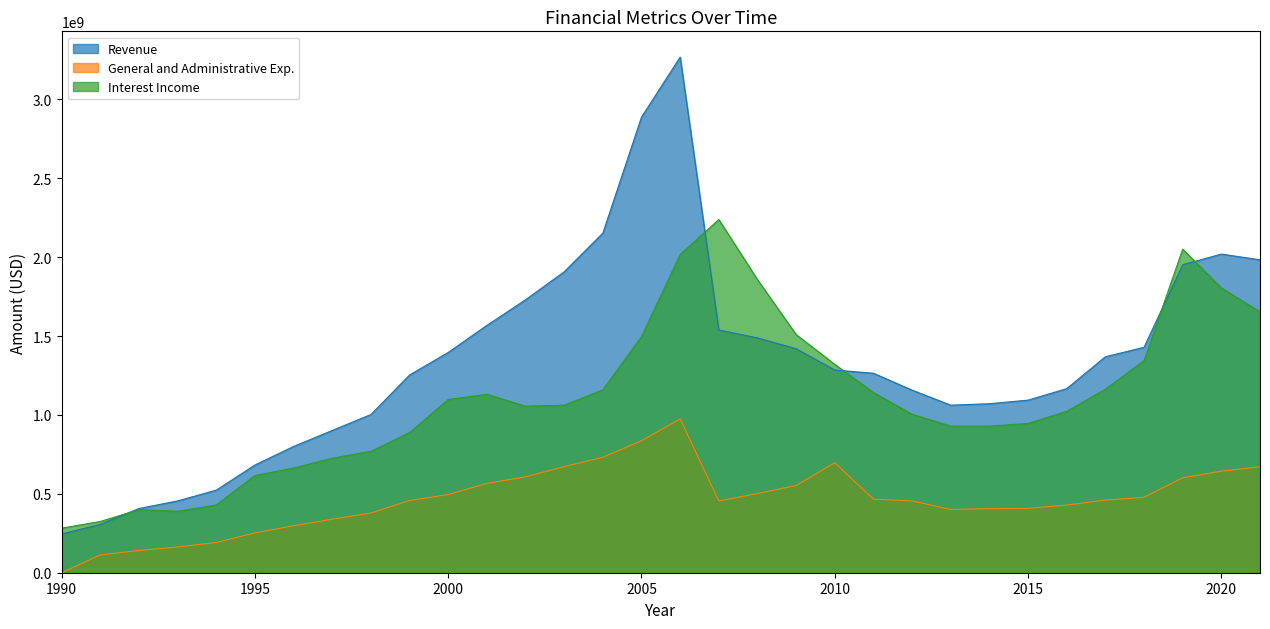

True or false: Interest Income has more than 2 points higher than both neighbors.

True